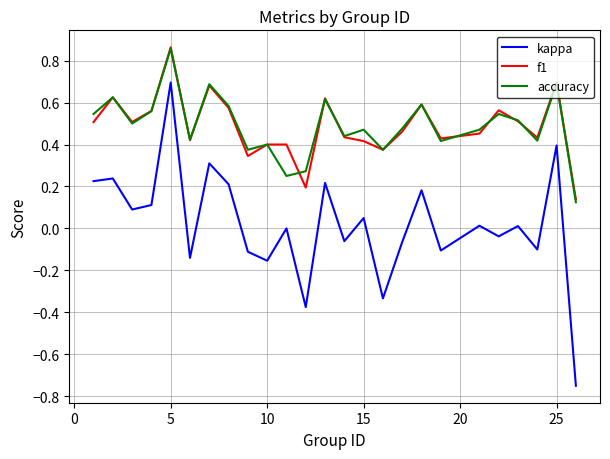

True or false: f1 and accuracy cross at least once.

True